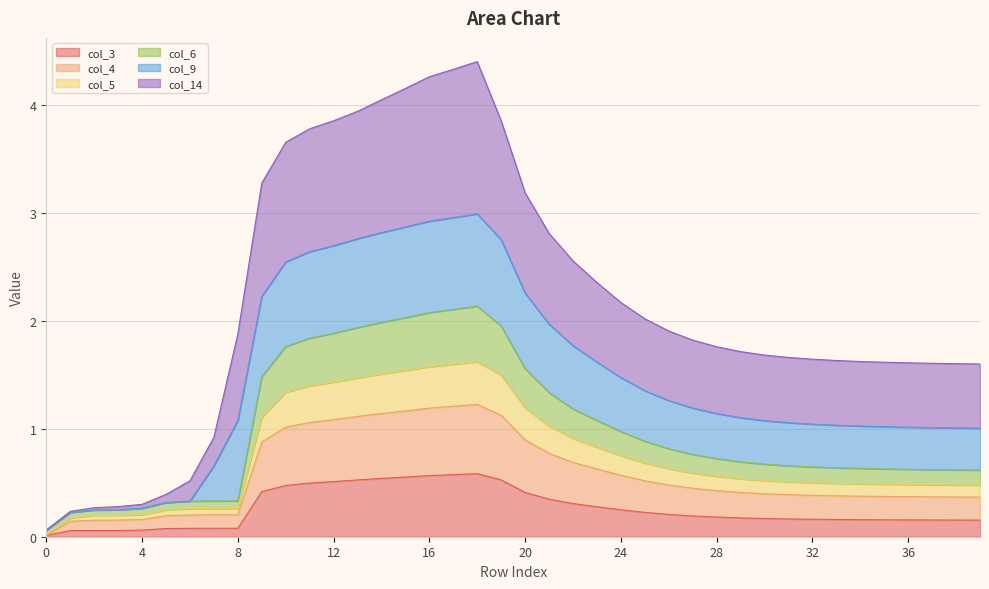

What is the difference between the col_6 values at 9 and 39?

0.9